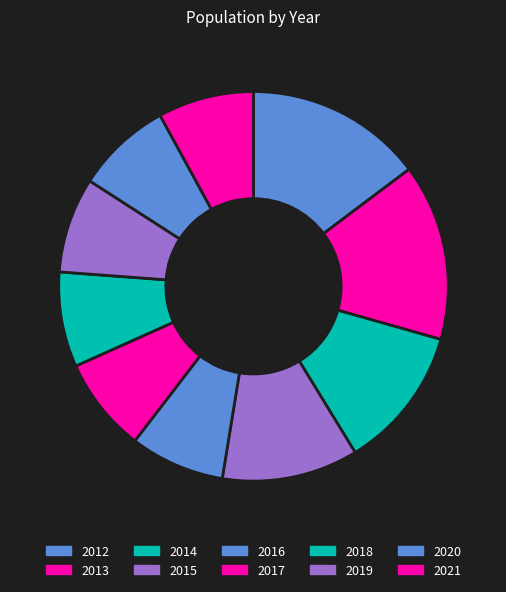

To the nearest percent, what portion does 2013 represent?

15%